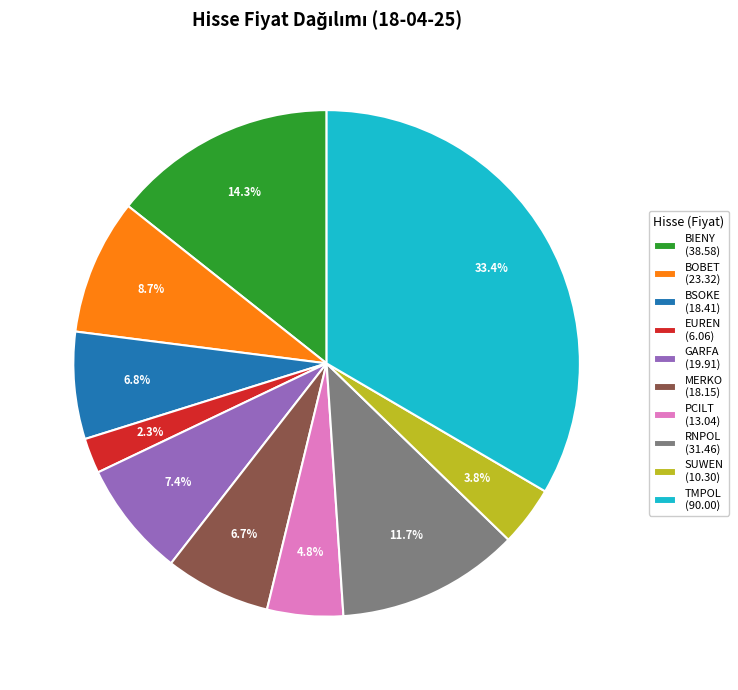

How many segments does this pie chart have?

10